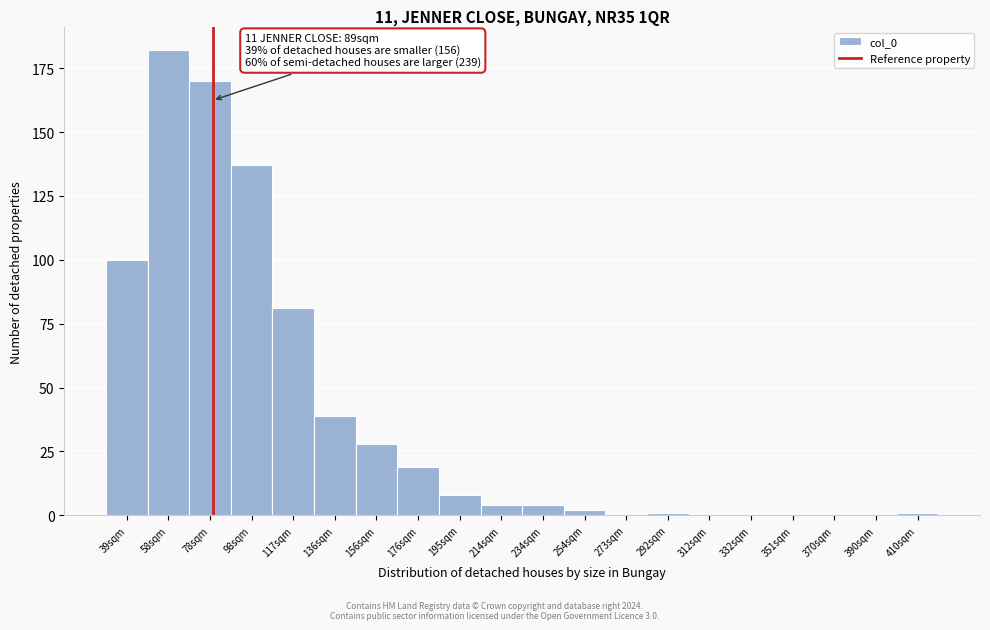

Reading left to right, extract all data points from this chart.

39sqm=100	58sqm=182	78sqm=170	98sqm=137	117sqm=81	136sqm=39	156sqm=28	176sqm=19	195sqm=8	214sqm=4	234sqm=4	254sqm=2	273sqm=0	292sqm=1	312sqm=0	332sqm=0	351sqm=0	370sqm=0	390sqm=0	410sqm=1